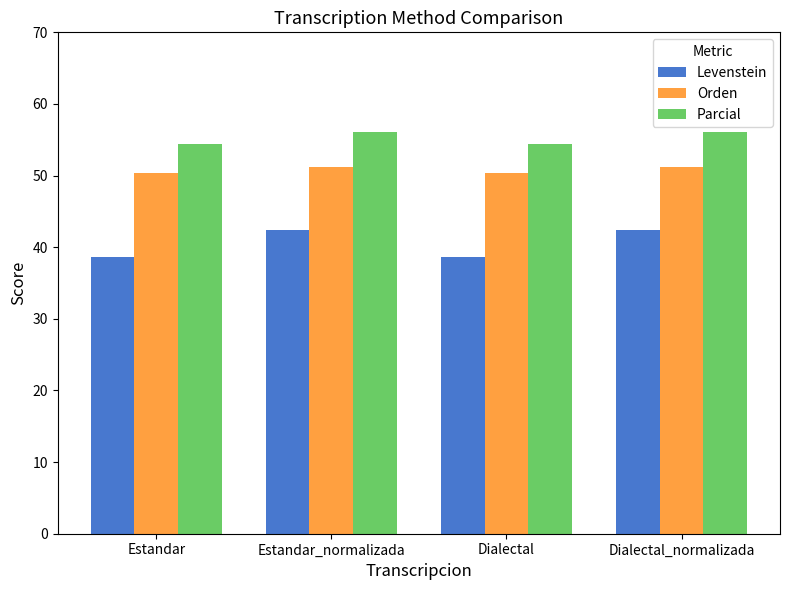

Is it true that Parcial equals 23.3 at Estandar_normalizada?

False